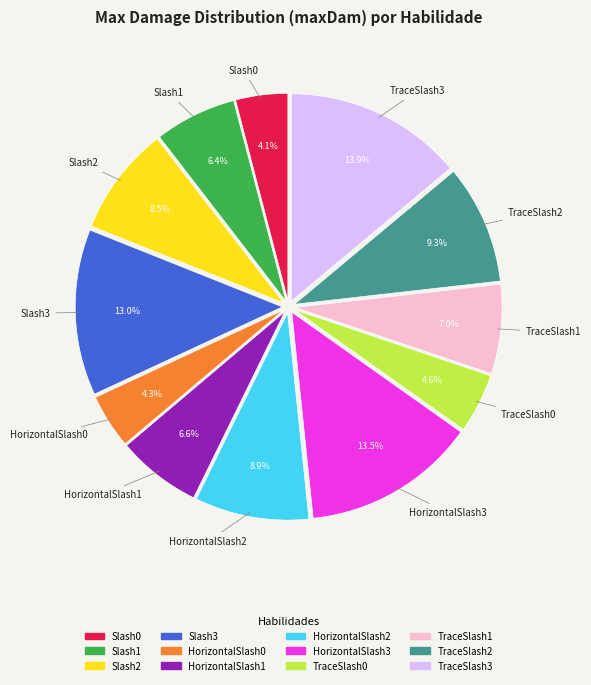

What percentage is the TraceSlash1 slice, to the nearest percent?

7%